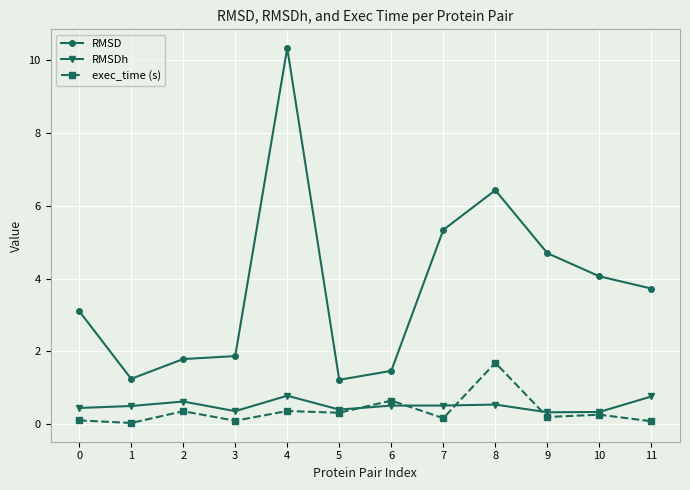

The RMSD series shows 1.8 at 2. True or false?

True